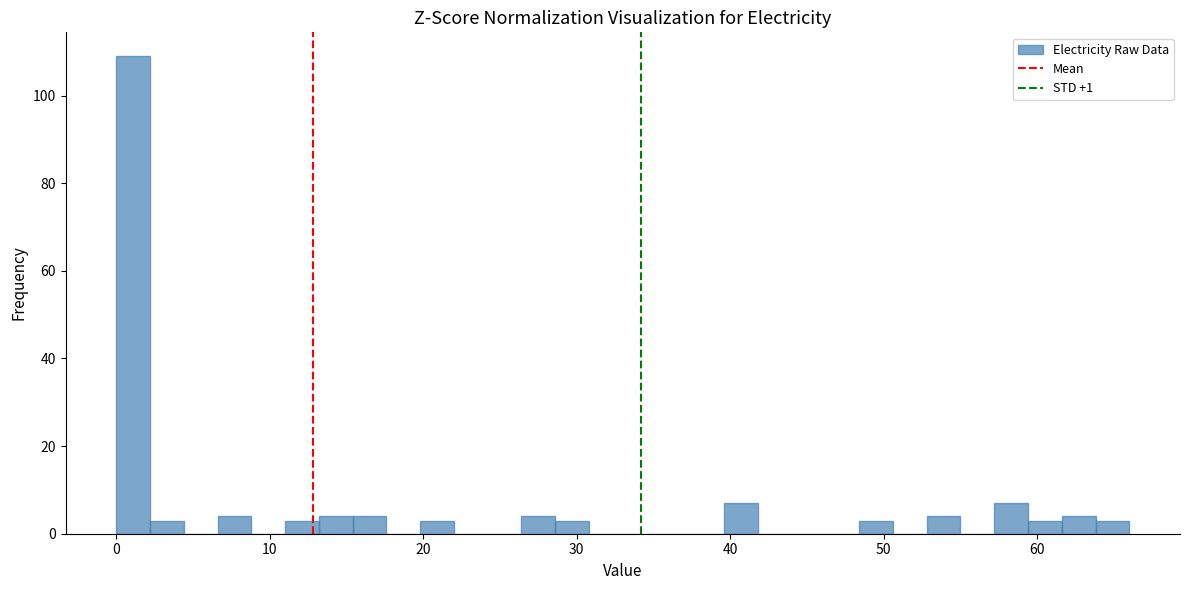

Around what value on the x-axis is the tallest bar? Give the approximate position of its centre, as read against the axis.

1